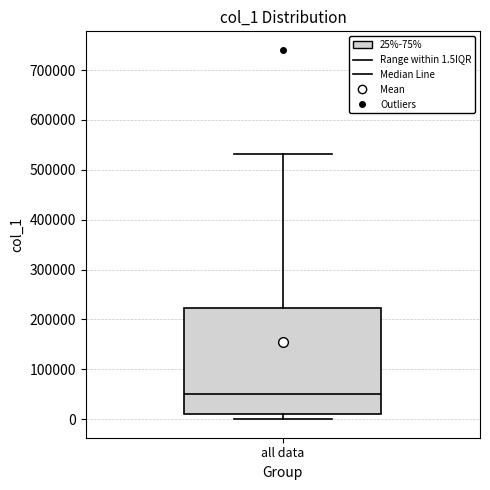

Transcribe this box plot: give where the median line is, the range the box spans, and where the two whiskers end, as read against the y-axis. The values are not printed on the chart, so give them approximately, as read against the axis.

median 50000, box 10000 to 220000, whiskers 0 to 530000